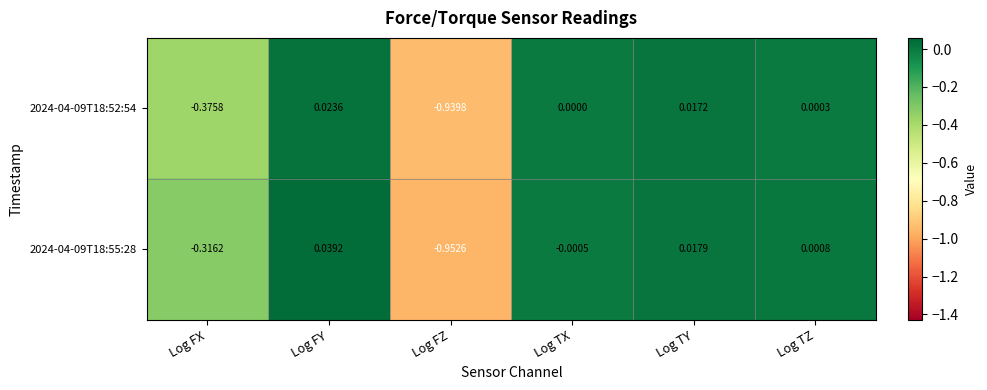

How many negative values does the 2024-04-09T18:55:28 series have?

3